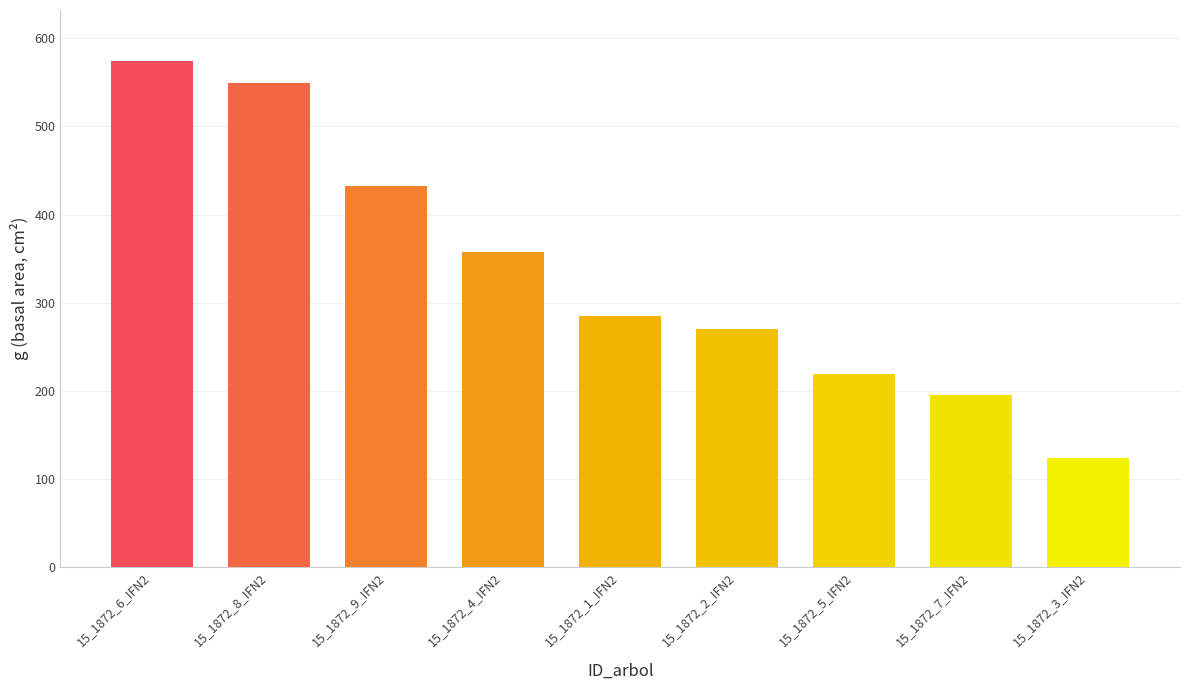

What is the ratio of the value at 15_1872_1_IFN2 to the value at 15_1872_9_IFN2?

0.7